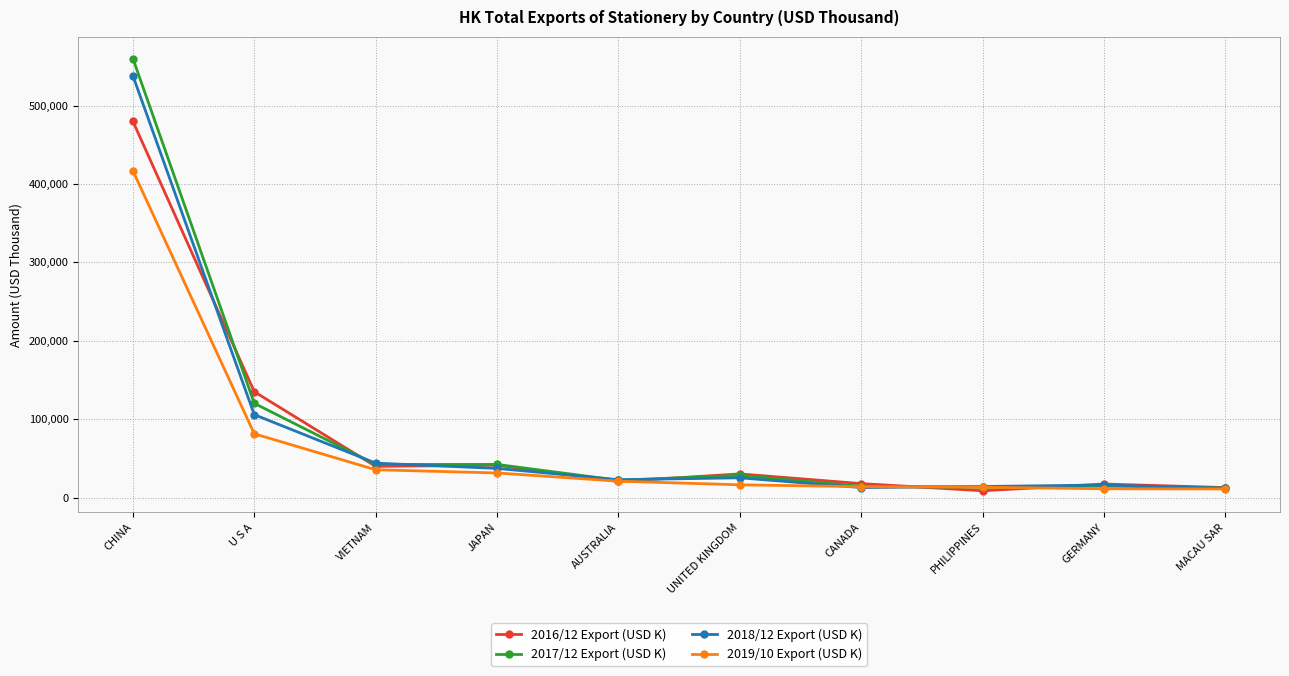

What is the lowest value of the 2016/12 Export (USD K) series?

8752.9